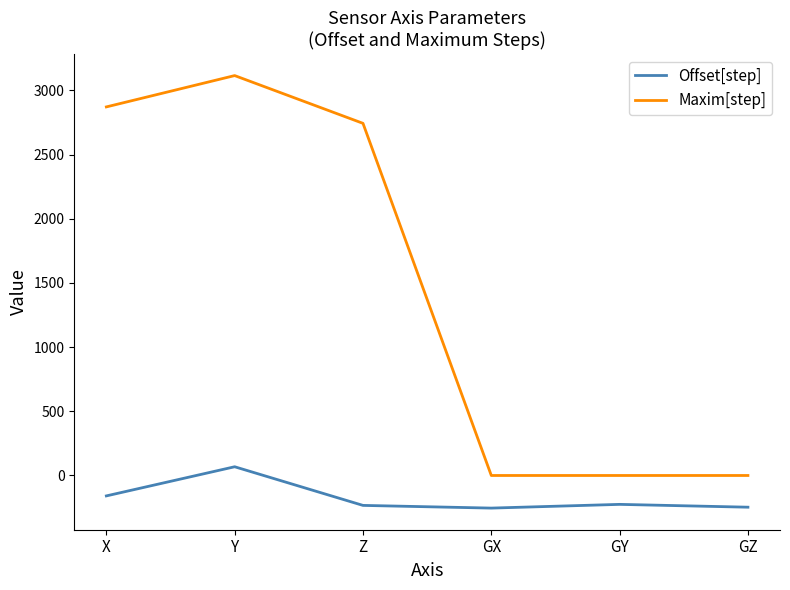

Is it true that Offset[step] equals -247 at GZ?

True